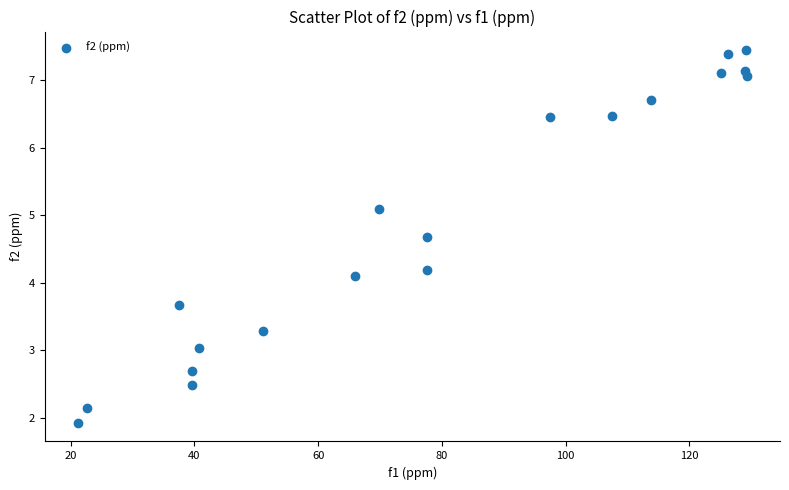

What Y value in the scatter plot is closest to 4?

4.1